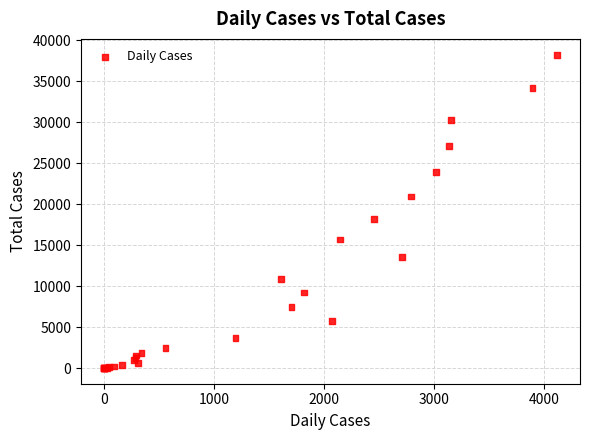

What Y value in the scatter plot is closest to 19113?

18135